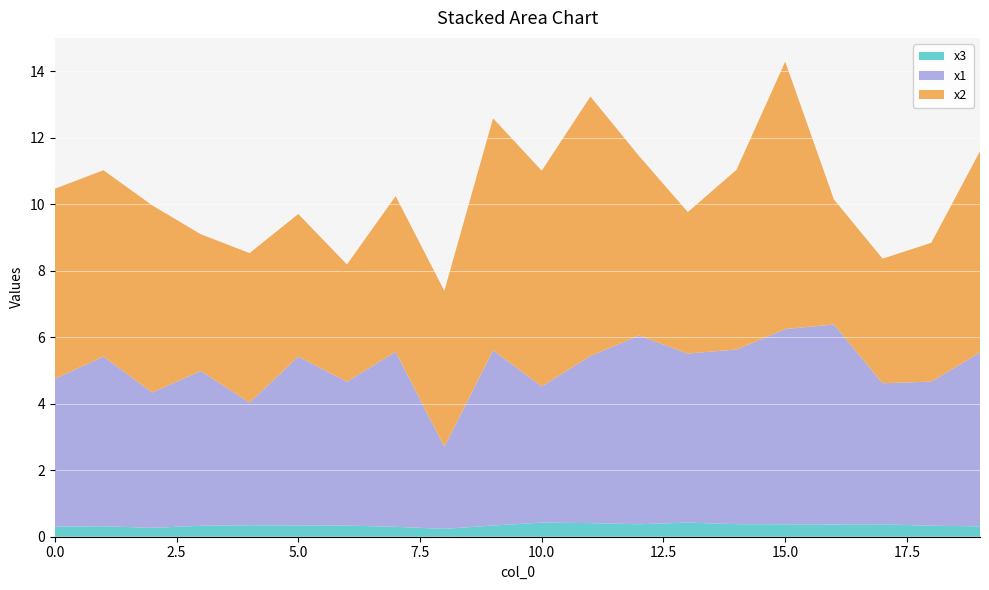

Reading left to right, list all the values displayed in this chart.

x1: 4.4	5.1	4.1	4.7	3.7	5.1	4.3	5.3	2.5	5.3	4.1	5.0	5.7	5.1	5.3	5.9	6.0	4.2	4.3	5.2
x2: 5.7	5.6	5.6	4.1	4.5	4.3	3.5	4.7	4.7	7.0	6.5	7.8	5.4	4.3	5.4	8.0	3.8	3.7	4.2	6.1
x3: 0.3	0.3	0.3	0.3	0.3	0.3	0.3	0.3	0.2	0.3	0.4	0.4	0.4	0.4	0.4	0.4	0.4	0.4	0.3	0.3